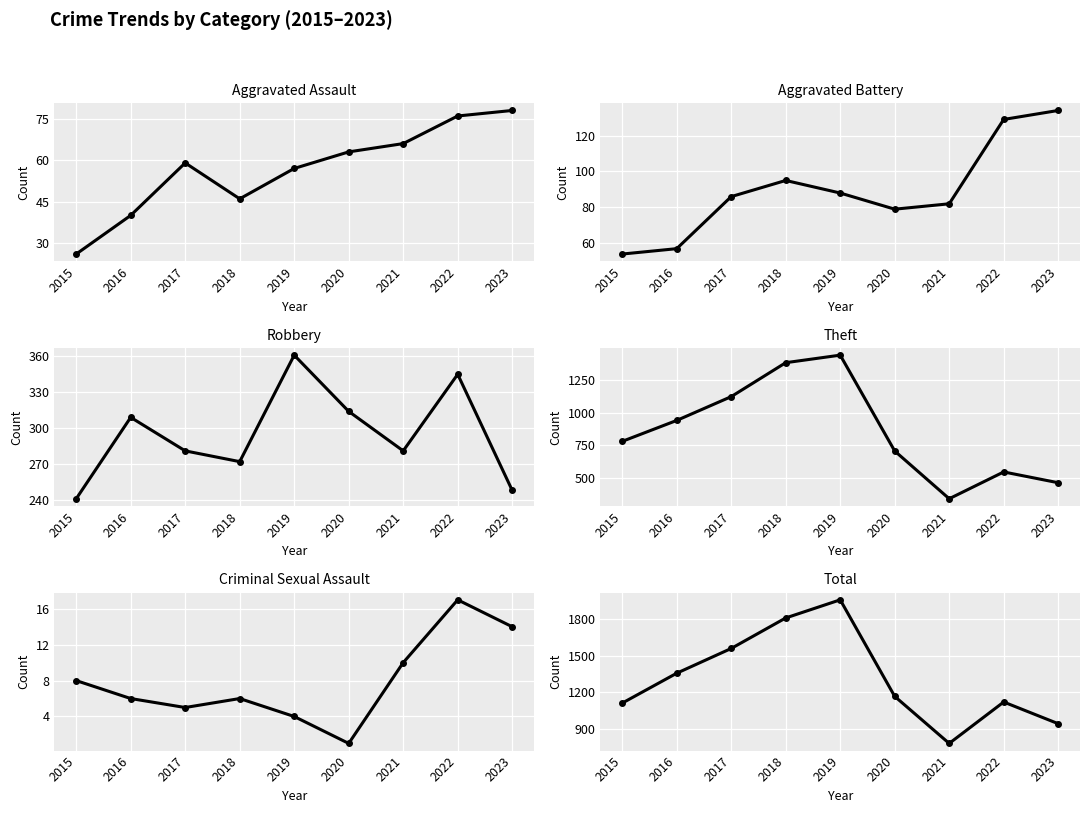

What is the highest value of the Robbery series?

361